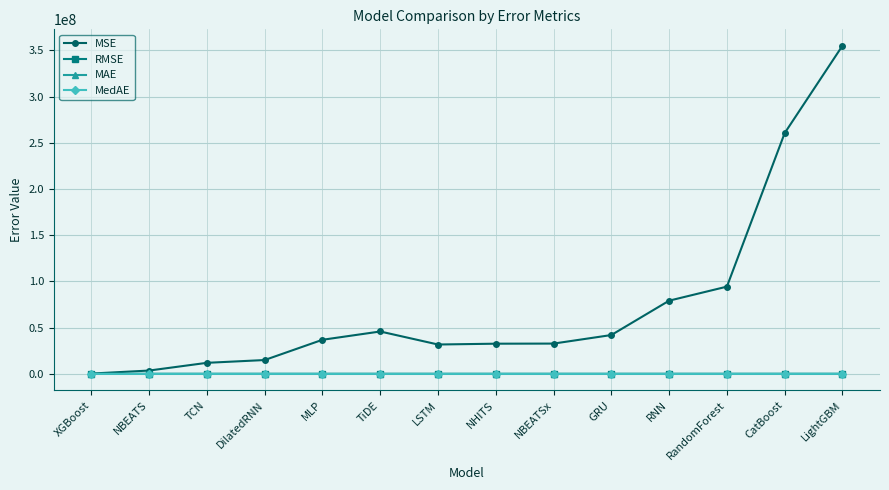

Is it true that MSE equals 42045706.7 at GRU?

True